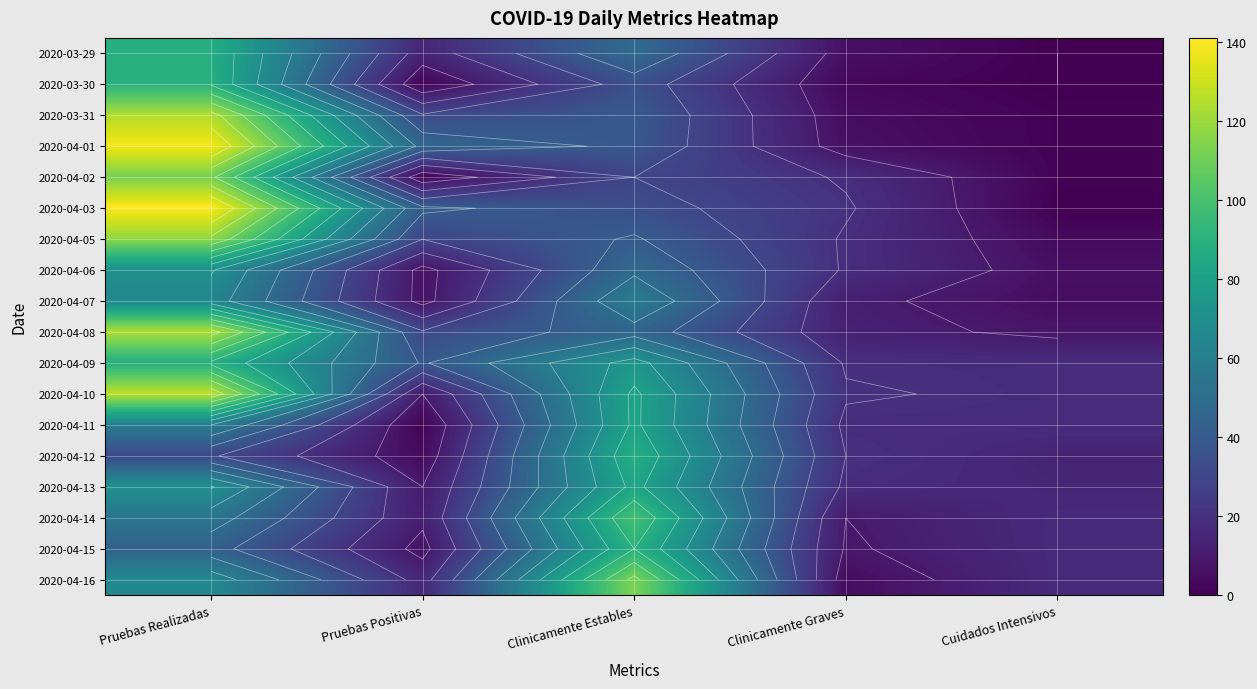

How many series are shown in this chart?

18